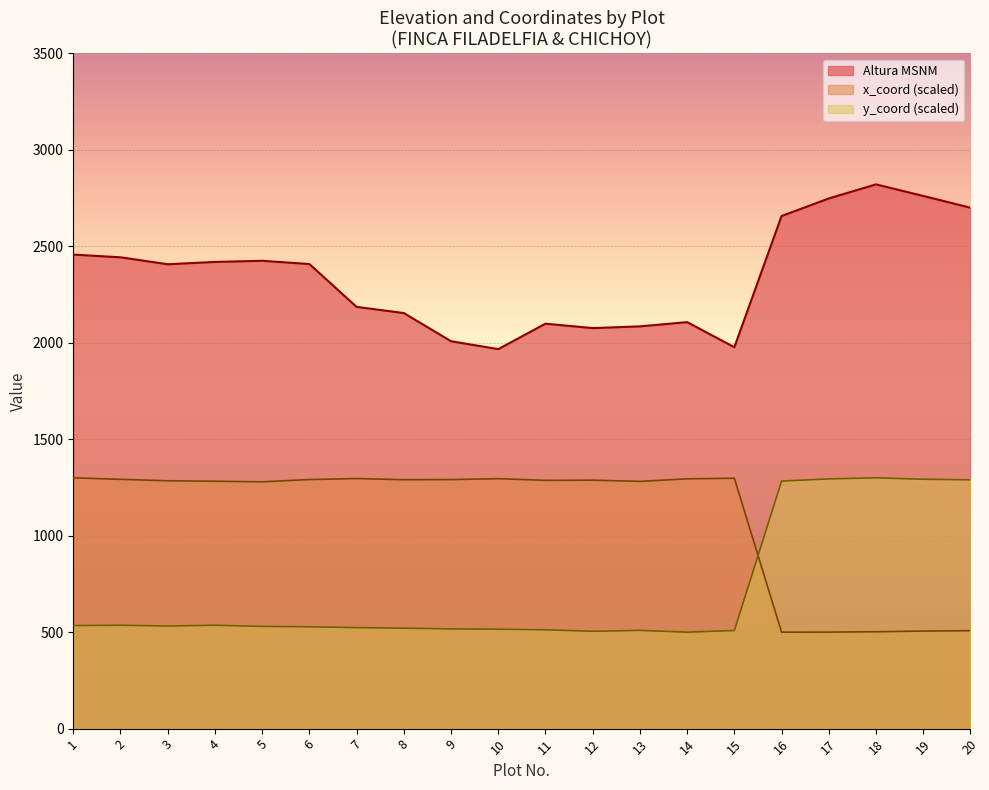

What are all the series names shown in the legend?

Altura MSNM, x_coord (scaled), y_coord (scaled)